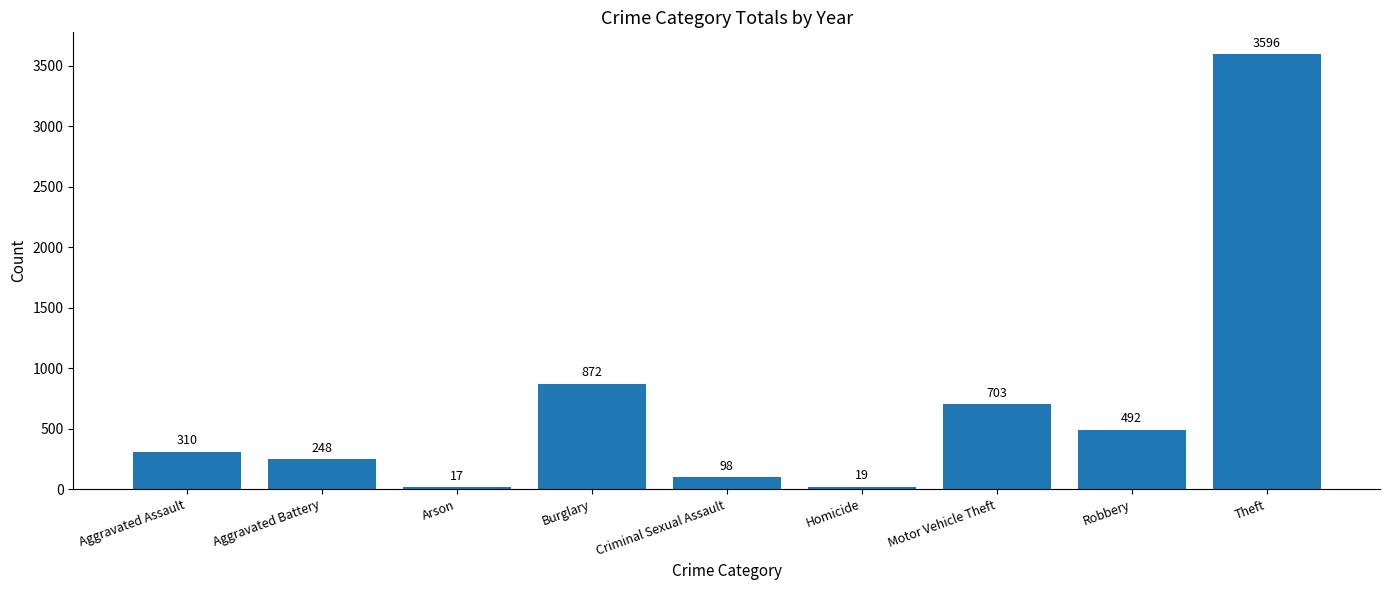

Rank the categories by value from highest to lowest.

Theft, Burglary, Motor Vehicle Theft, Robbery, Aggravated Assault, Aggravated Battery, Criminal Sexual Assault, Homicide, Arson